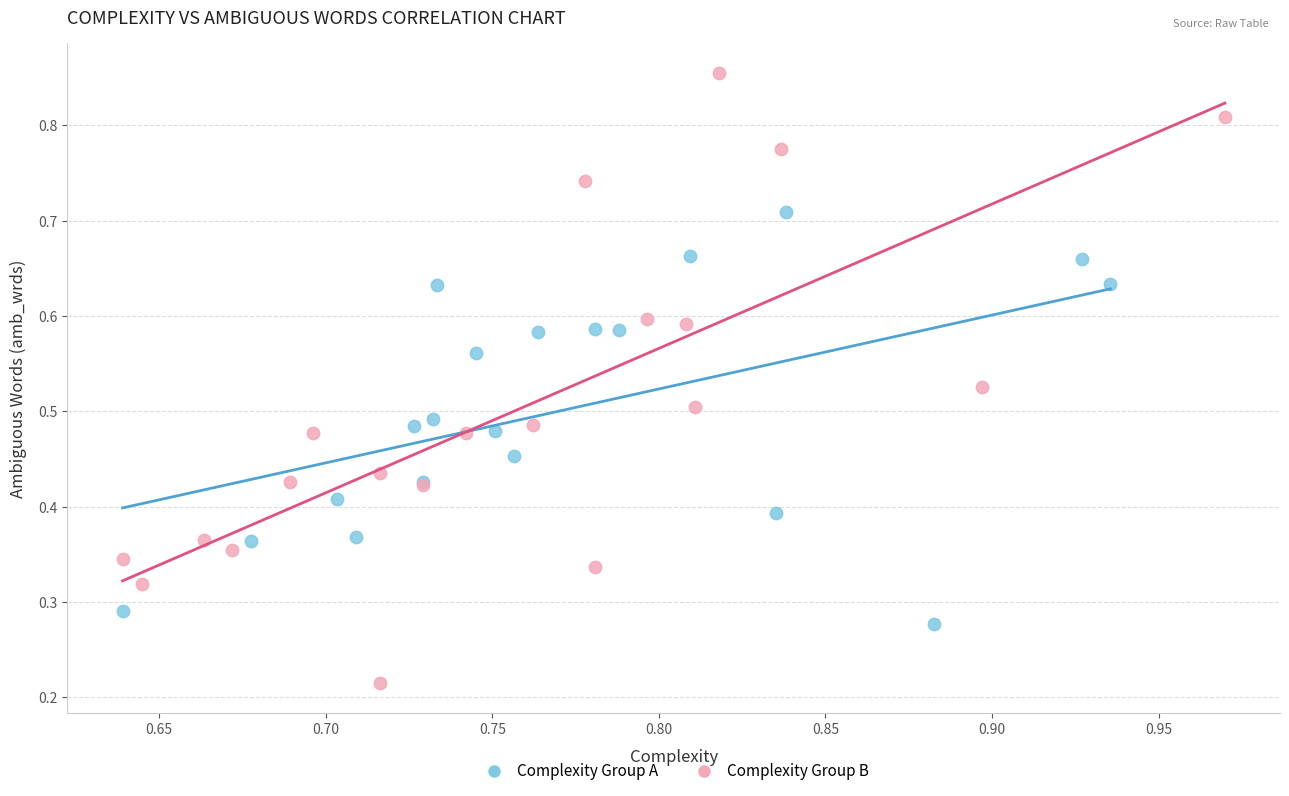

Which series has the largest Y range (max minus min)?

Complexity Group B